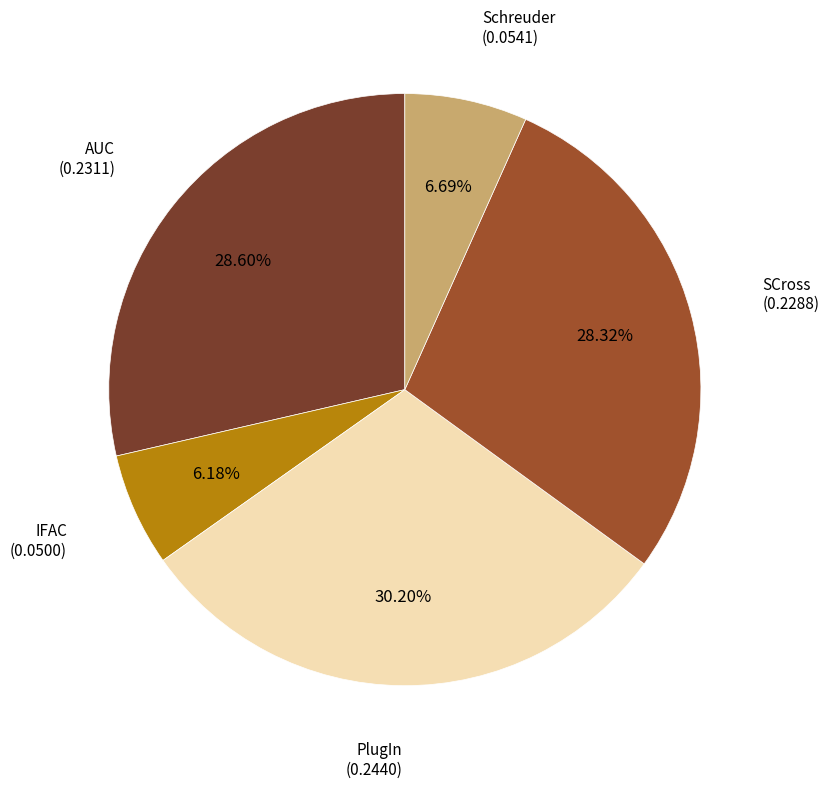

Which slice is the smallest?

IFAC